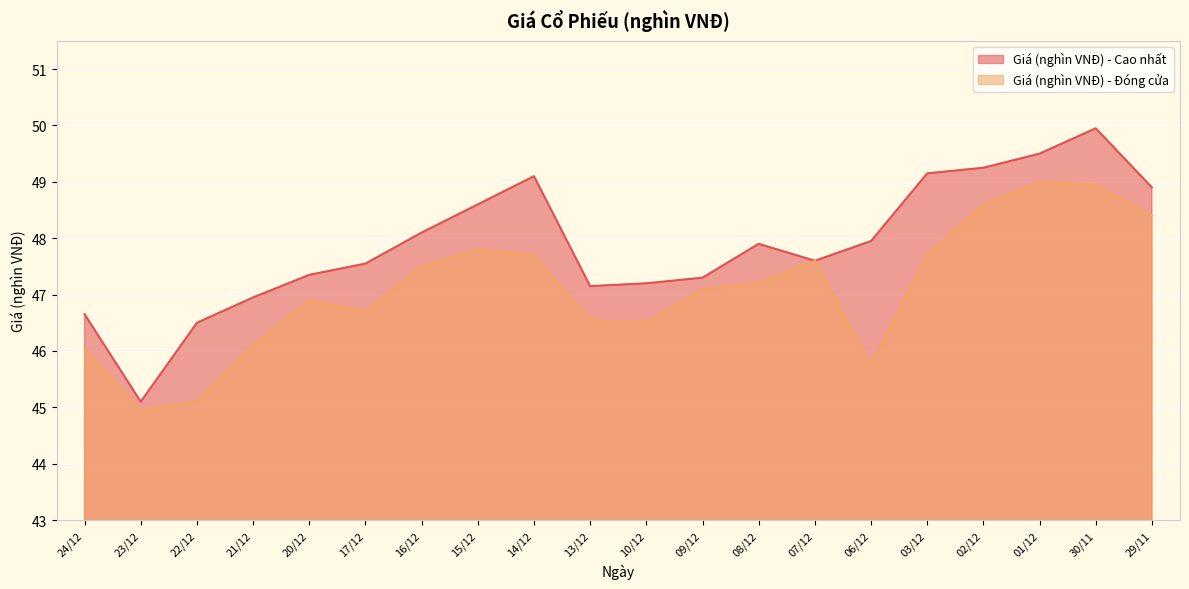

True or false: Giá (nghìn VNĐ) - Cao nhất and Giá (nghìn VNĐ) - Đóng cửa cross at least once.

False